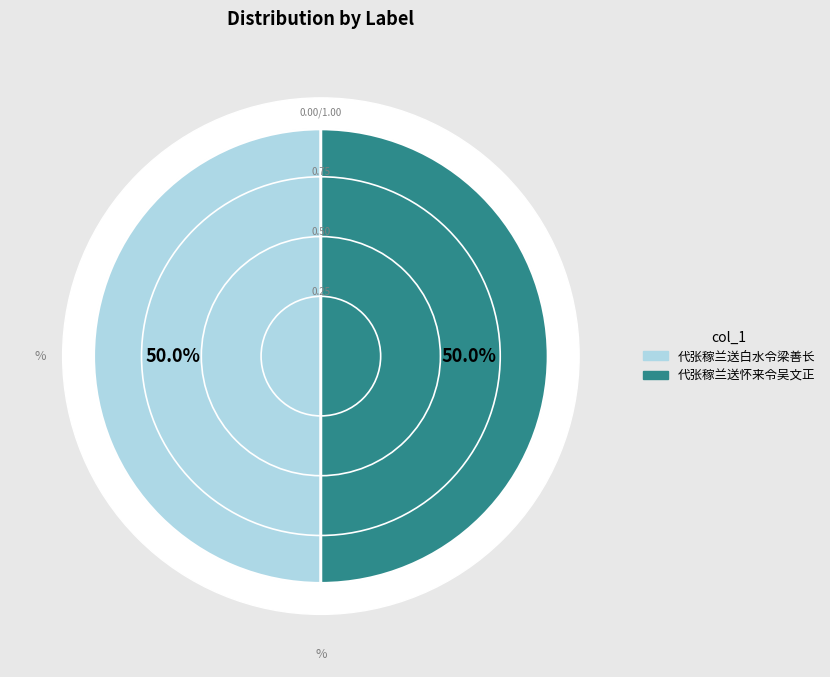

What is the smallest slice in the pie chart?

代张稼兰送怀来令吴文正